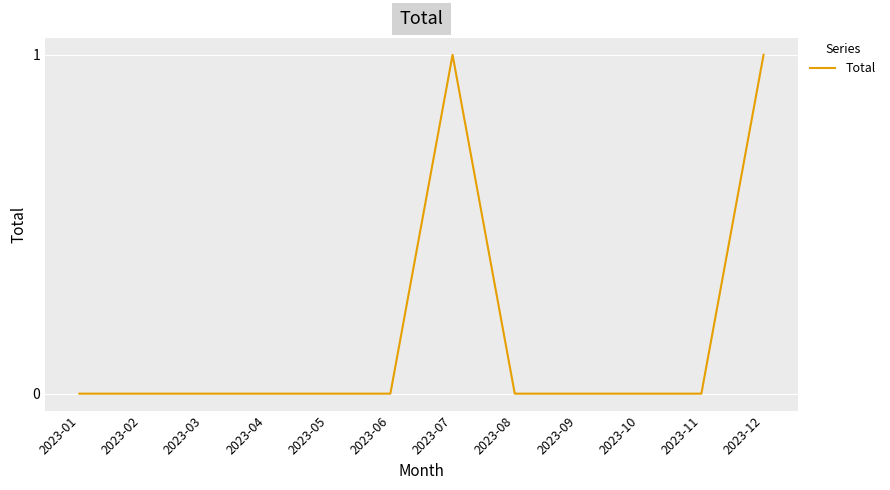

The chart shows a value of 1 at 2023-07. True or false?

True